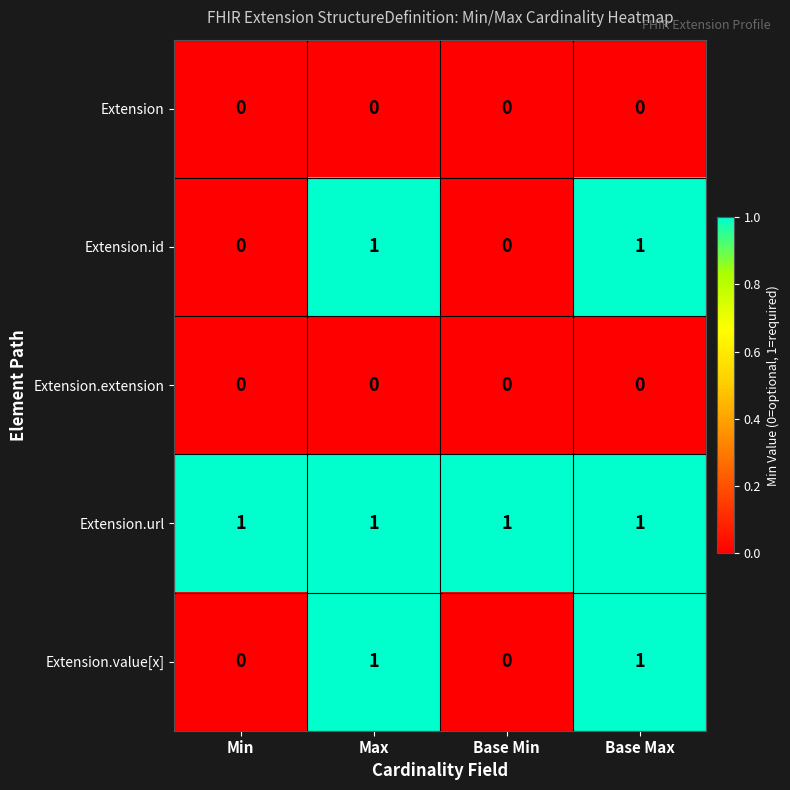

What is the sum of all Extension.url values?

4